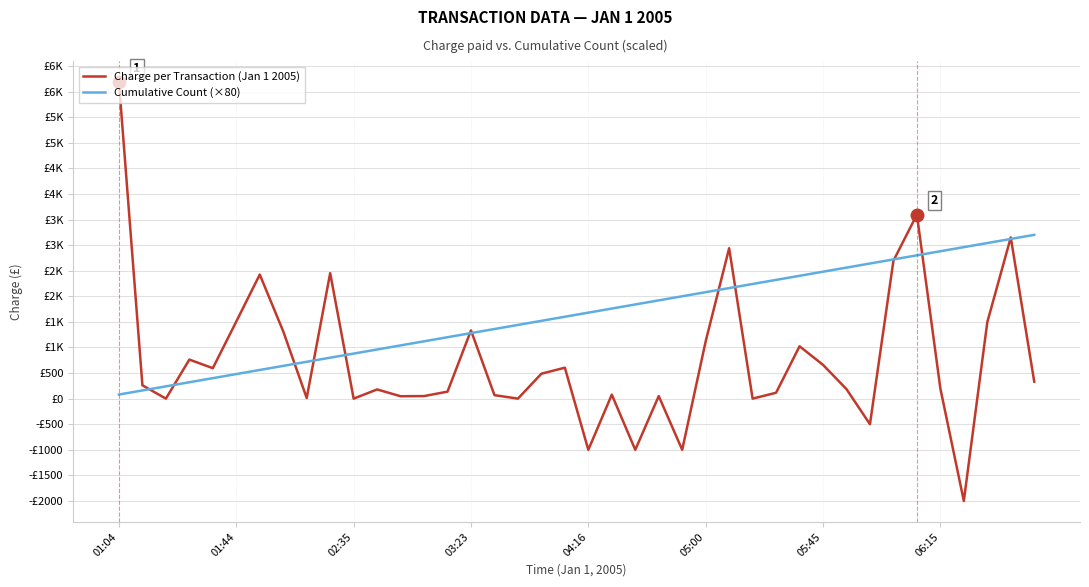

What are all the series names shown in the legend?

Charge per Transaction (Jan 1 2005), Cumulative Count (×80)